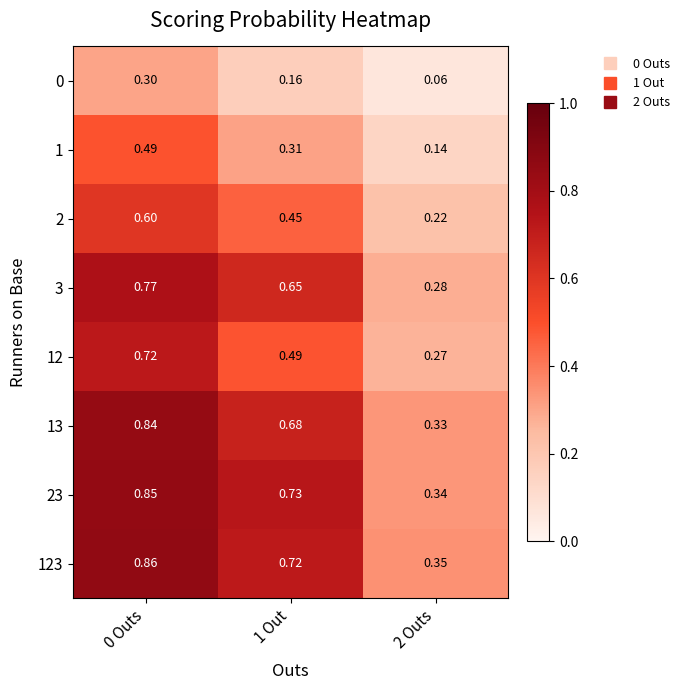

Is the value of 3 at 1 Out greater than the value of 0 at 2 Outs?

Yes